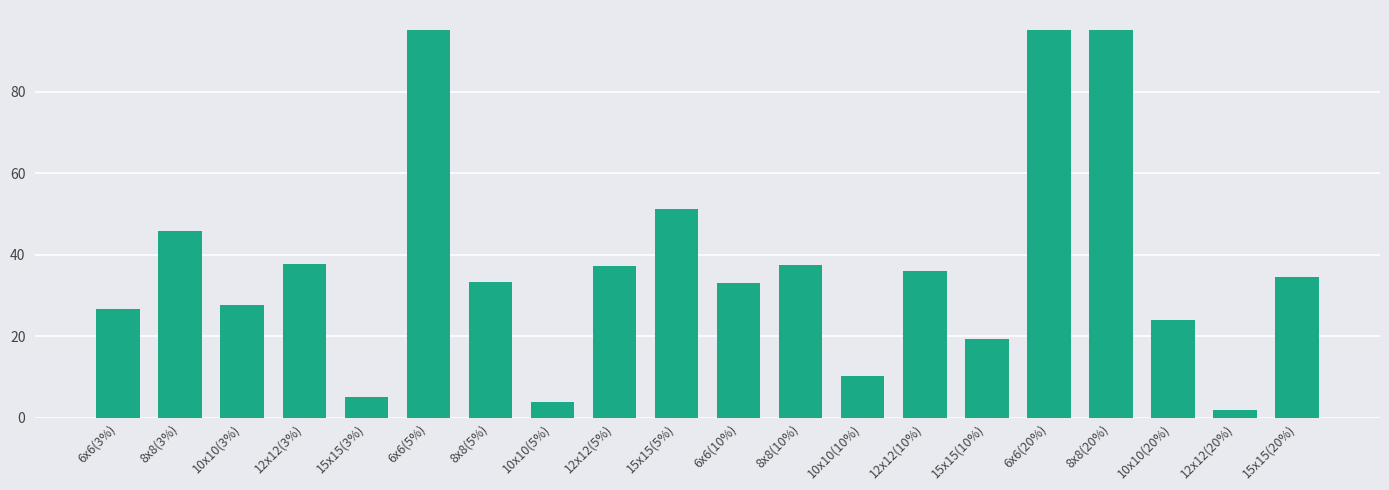

Which category has the lowest value across all series?

12x12(20%)